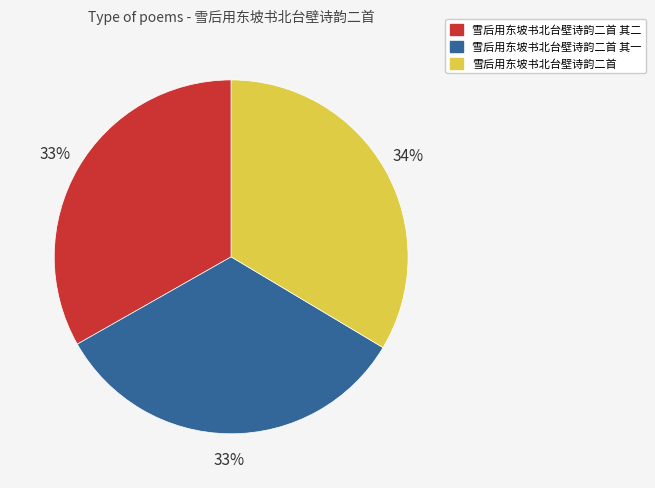

What is the ratio of the value at 雪后用东坡书北台壁诗韵二首 其二 to the value at 雪后用东坡书北台壁诗韵二首?

1.0